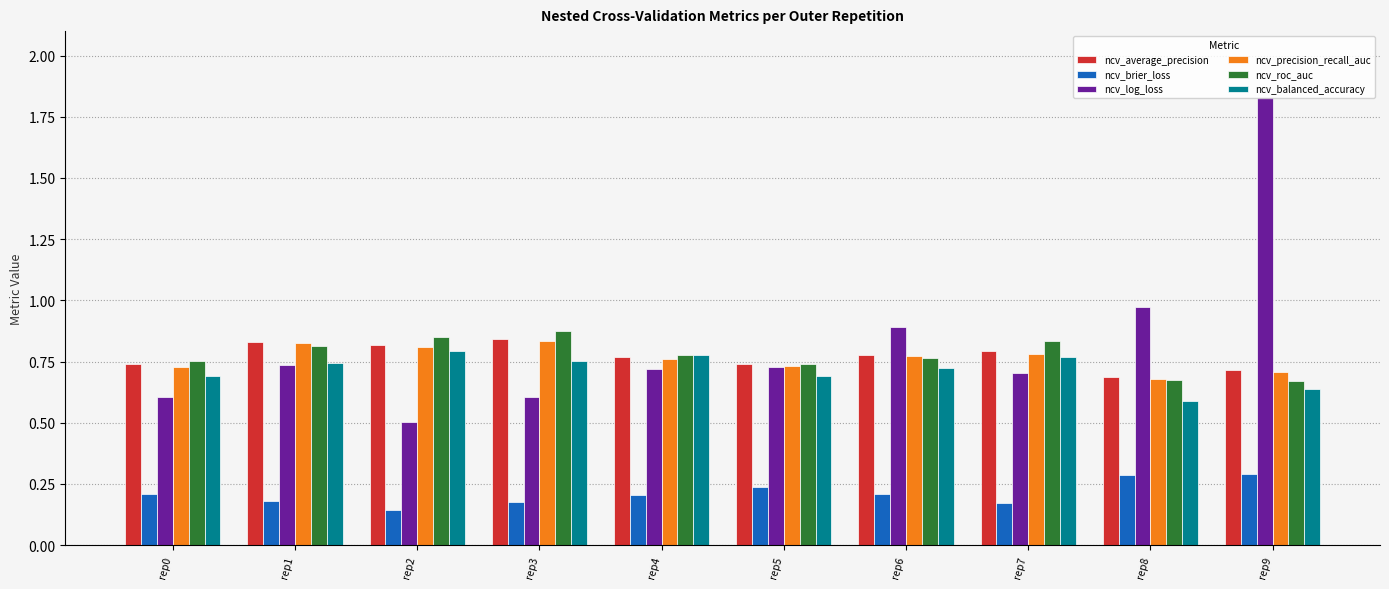

Which series changed the most between rep0 and rep6?

ncv_log_loss